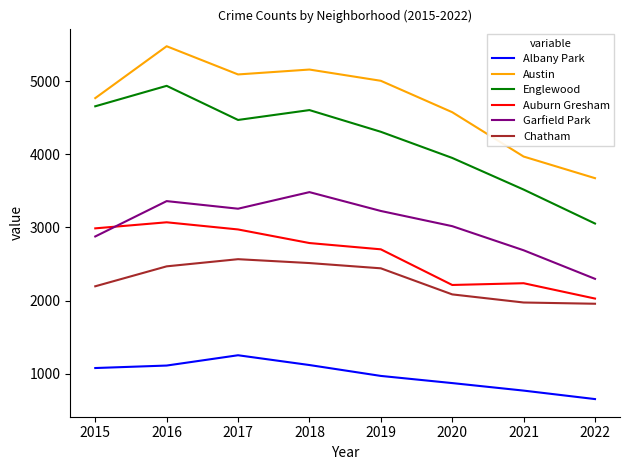

What is the sum of the Englewood values at 2021 and 2016?

8458